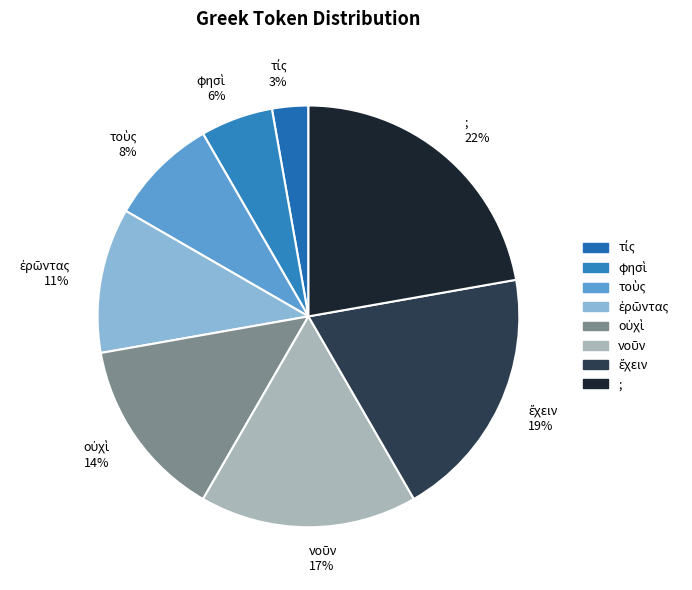

To the nearest percent, what is the average slice percentage?

12%